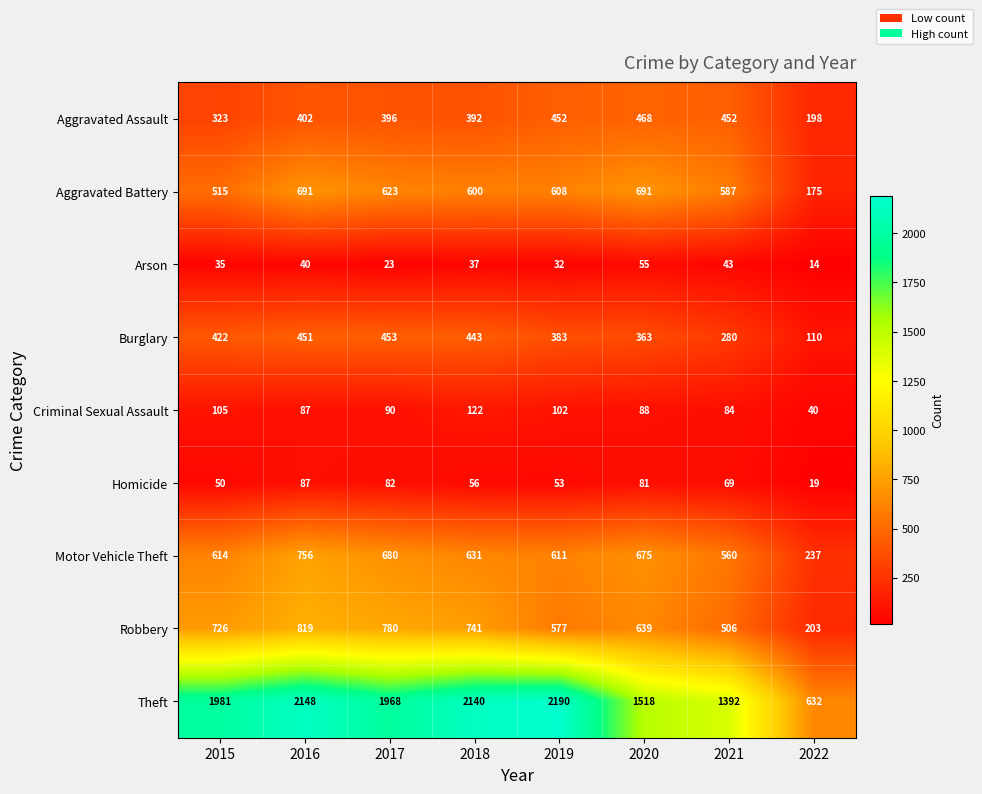

Which series changed the most between 2017 and 2018?

Theft